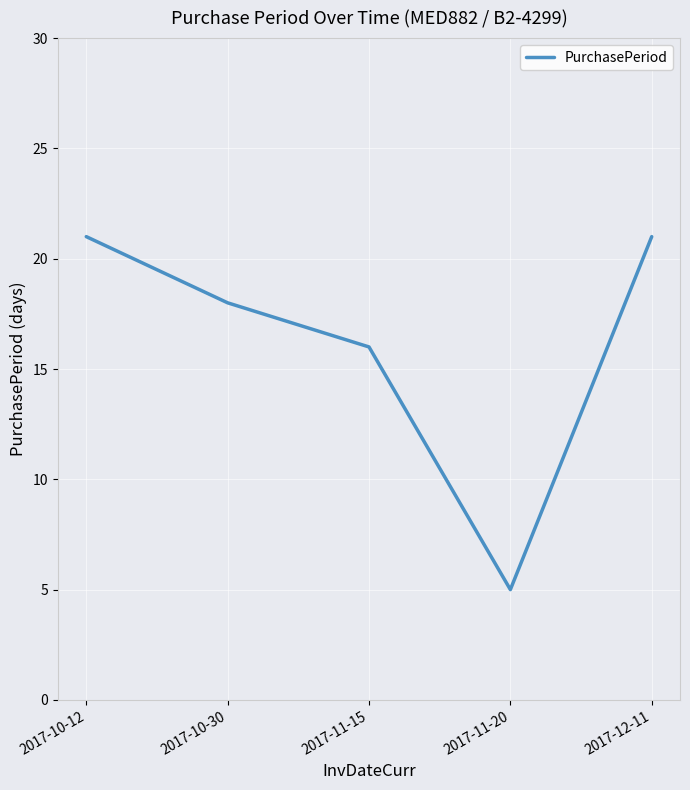

Count the values in the range 16 to 21.

4